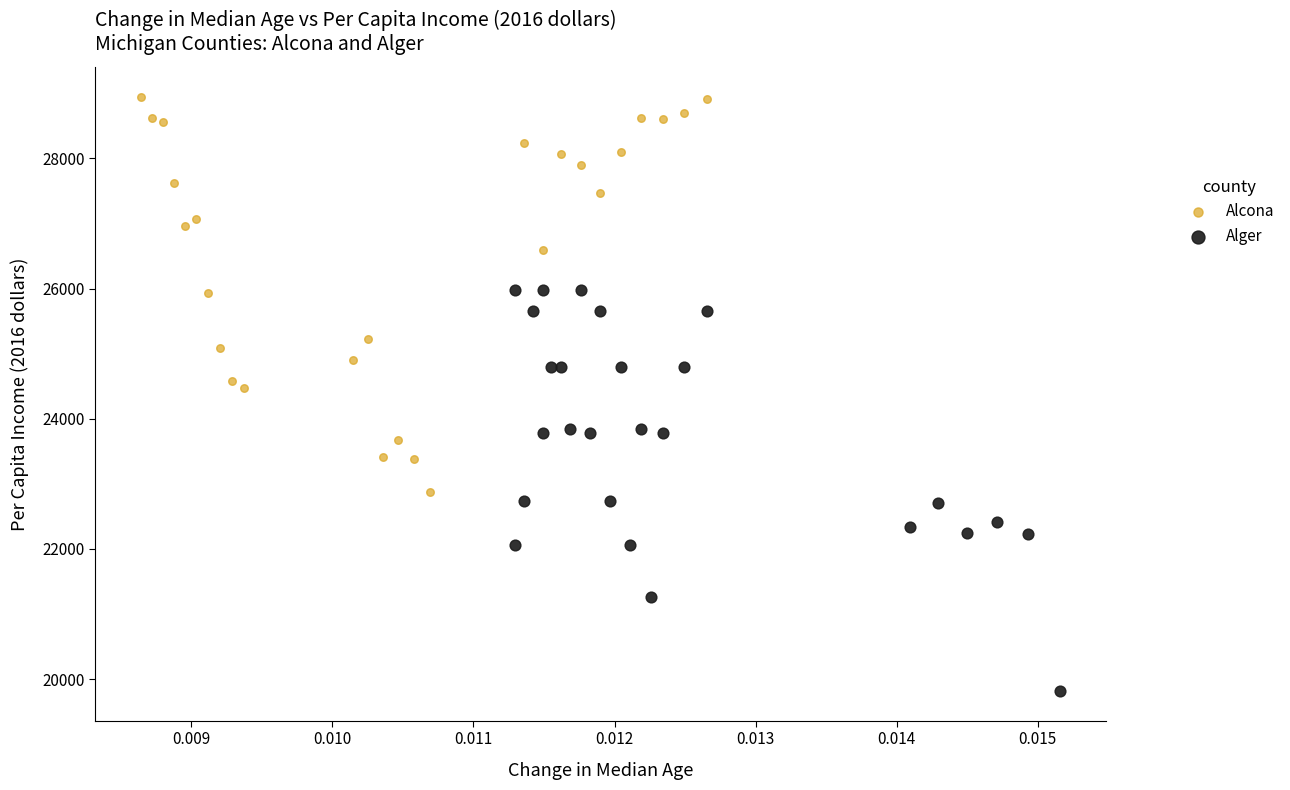

Which series reaches the minimum Y coordinate?

Alger